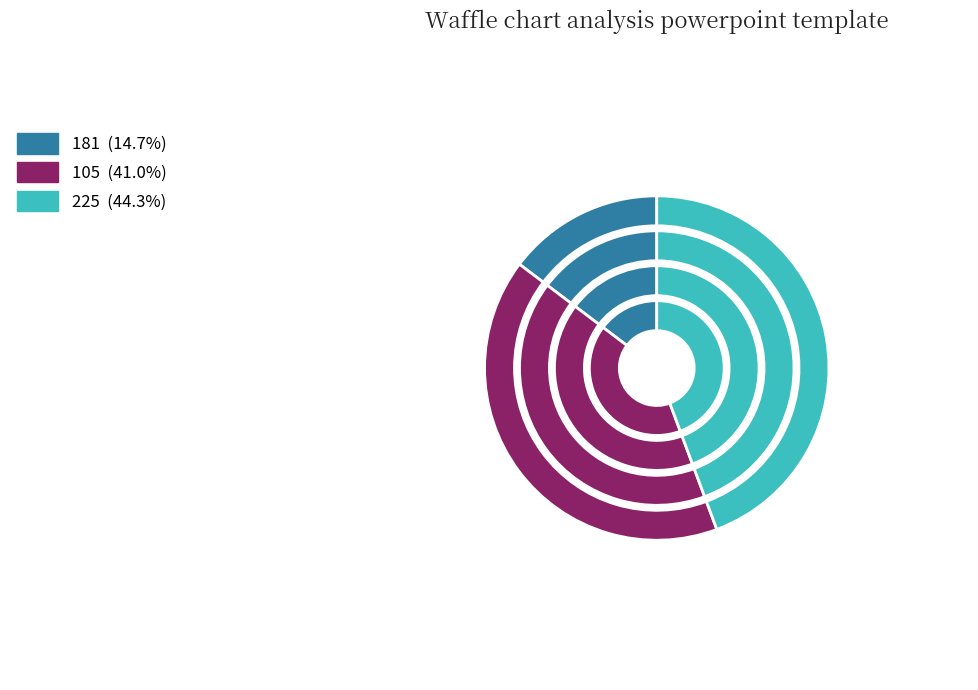

Does 105 represent more than half of the total?

No